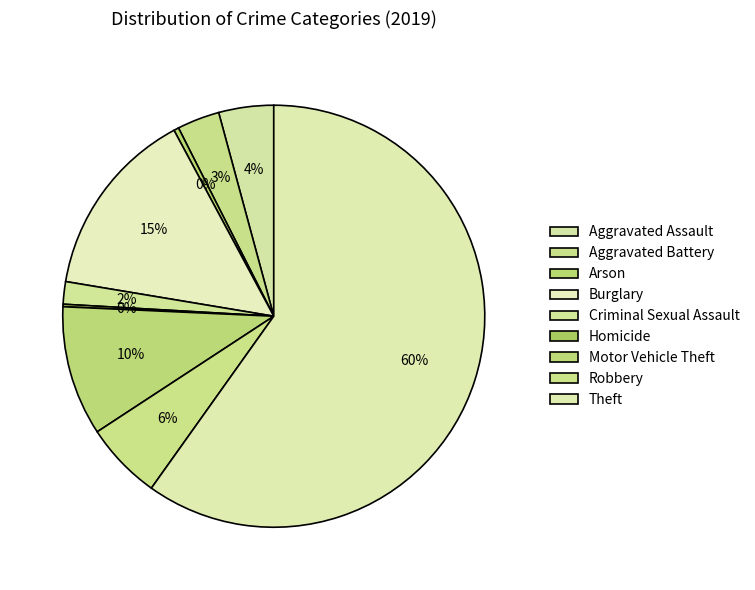

Count the number of slices in the pie.

9